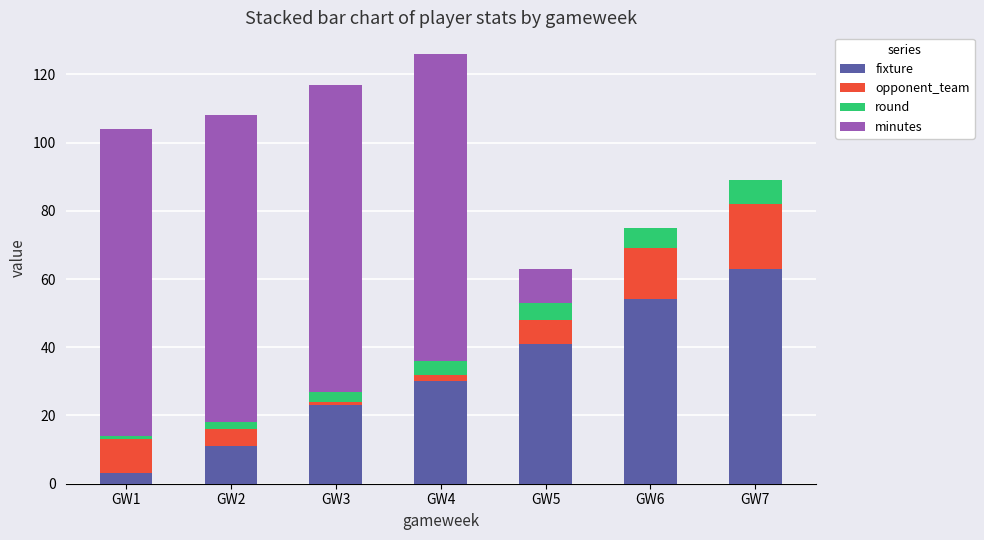

Which category has the highest value in the fixture series?

GW7